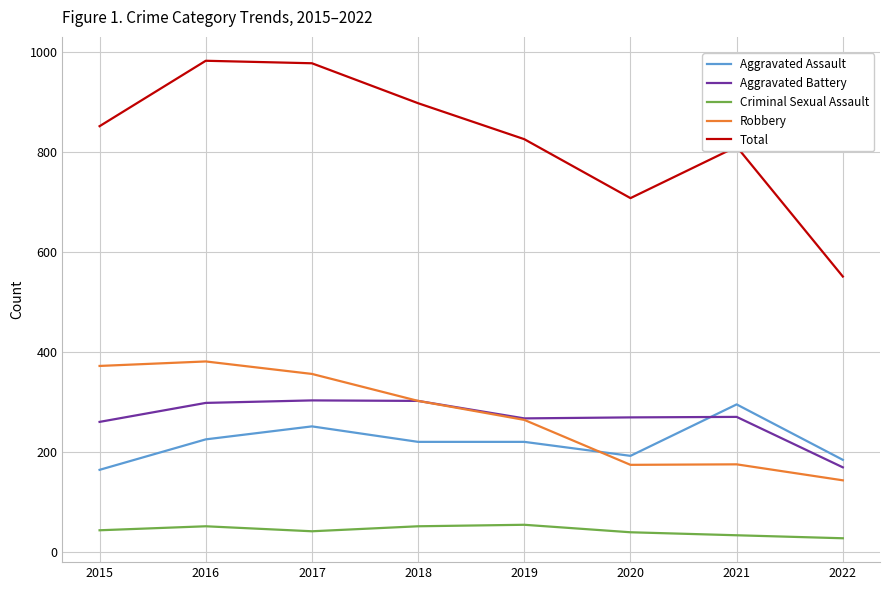

What is the difference between the maximum and minimum values in the Total series?

432